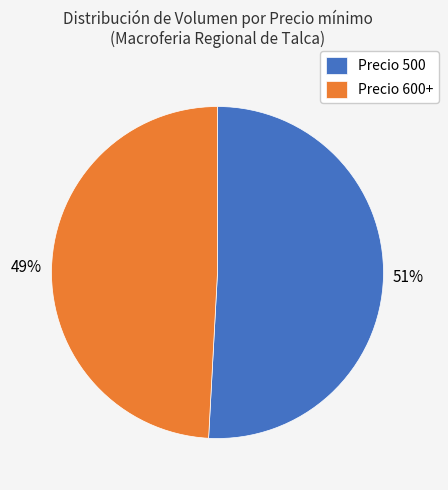

Does any single category account for the majority?

Yes